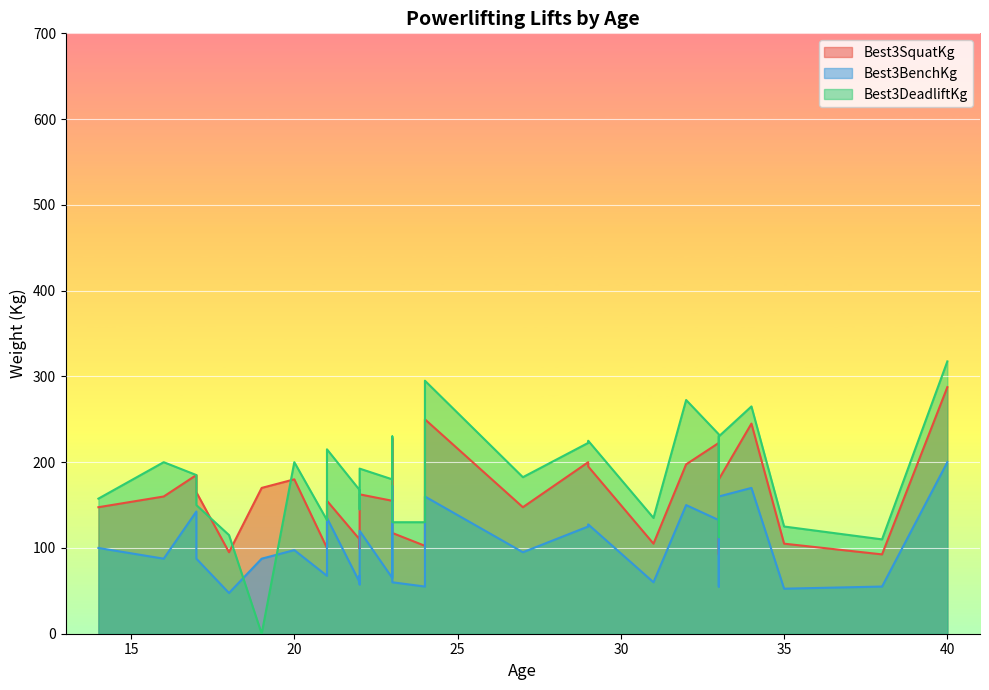

What is the sum of all Best3BenchKg values?

3950.0